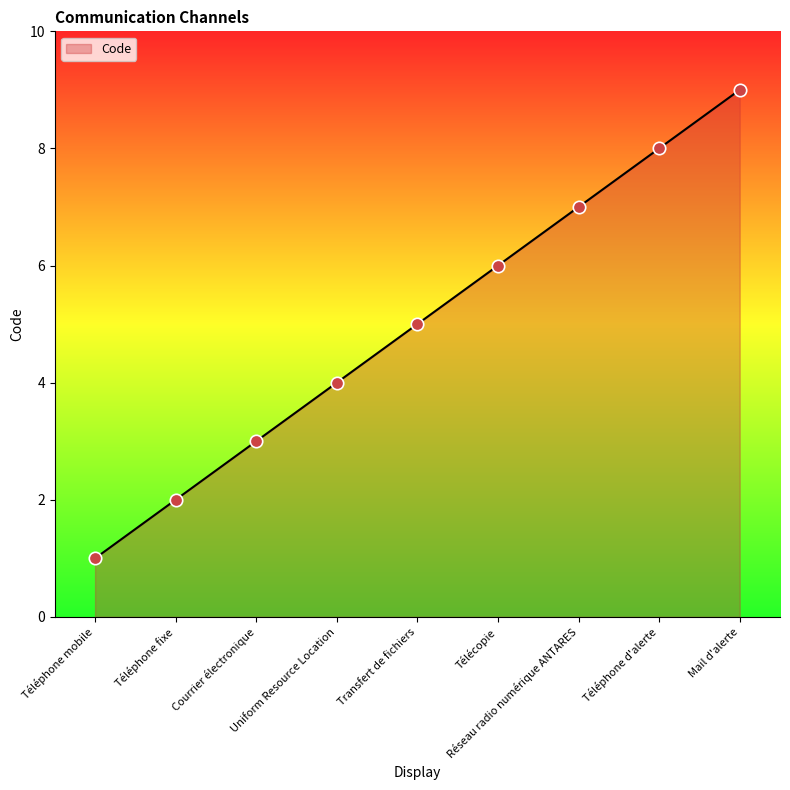

Between Téléphone fixe and Téléphone d'alerte, which is larger?

Téléphone d'alerte